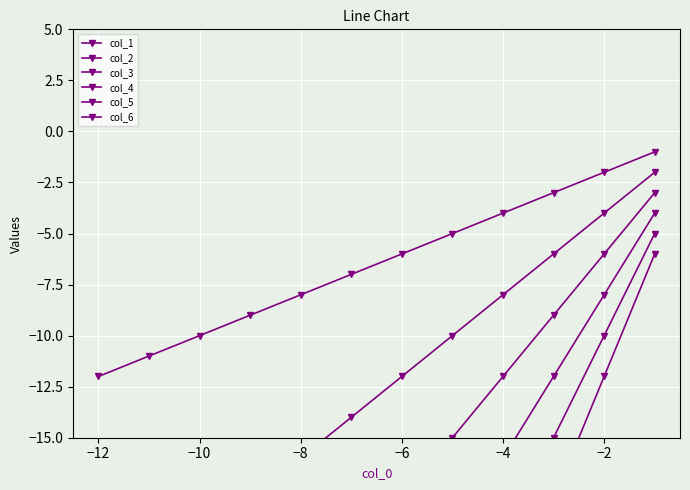

True or false: col_6 and col_3 intersect in this chart.

False